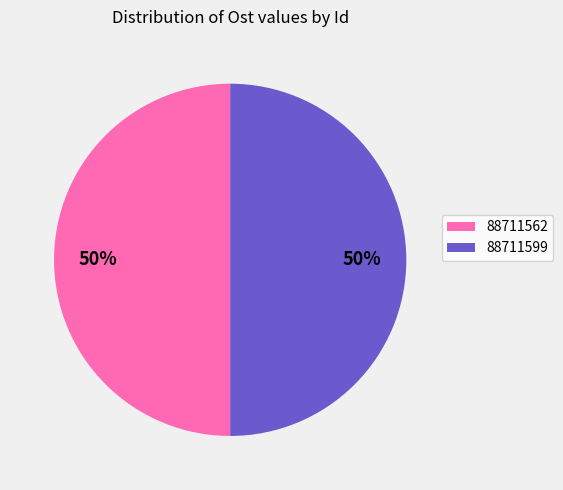

Combined, do 88711562 and 88711599 account for over 50%?

Yes